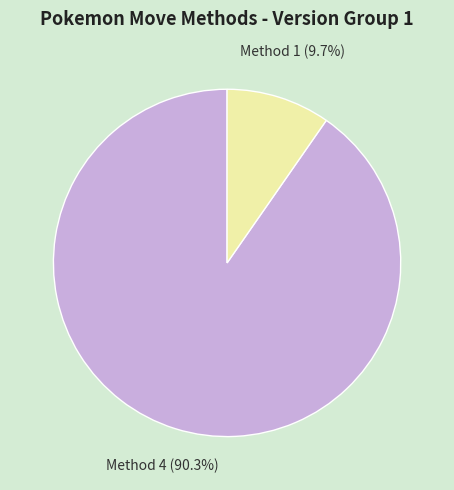

How many slices are in this pie chart?

2